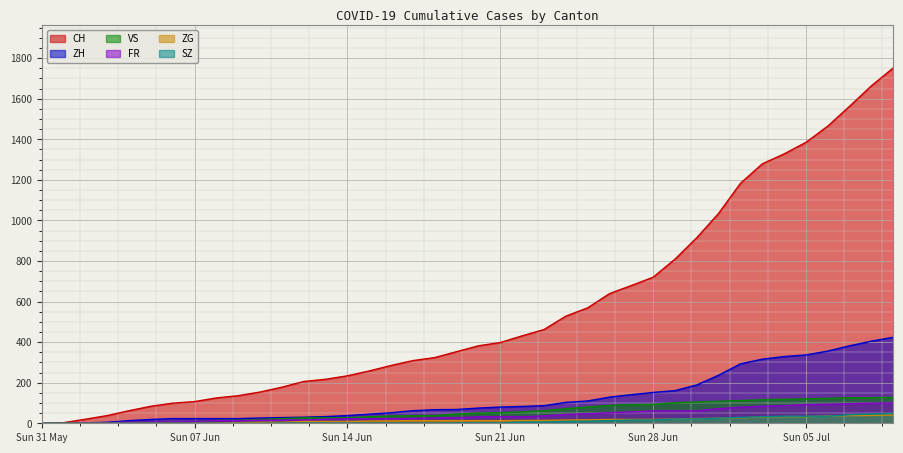

What is the sum of the ZG values at 2020-07-09 and 2020-06-23?

55